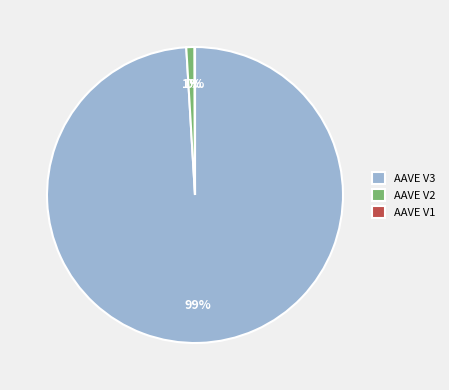

Which category has the biggest portion of the pie?

AAVE V3